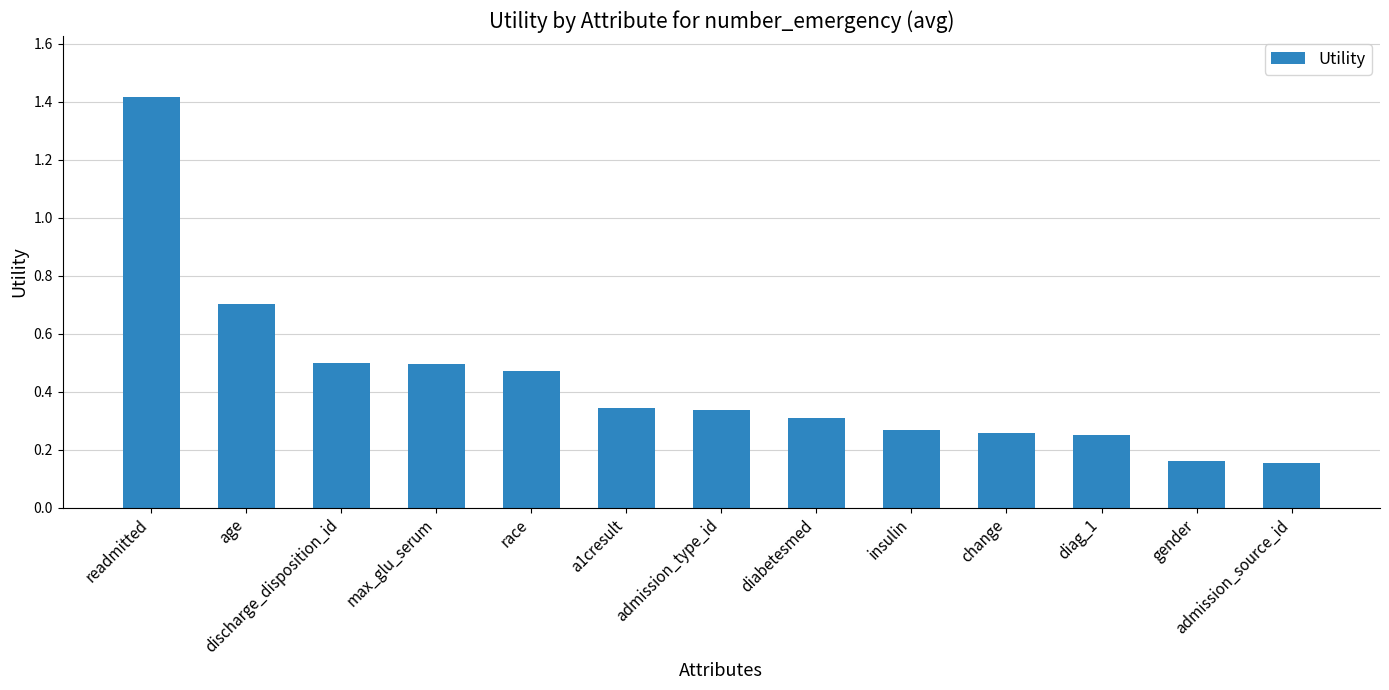

What is the sum of the values at diag_1 and race?

0.7